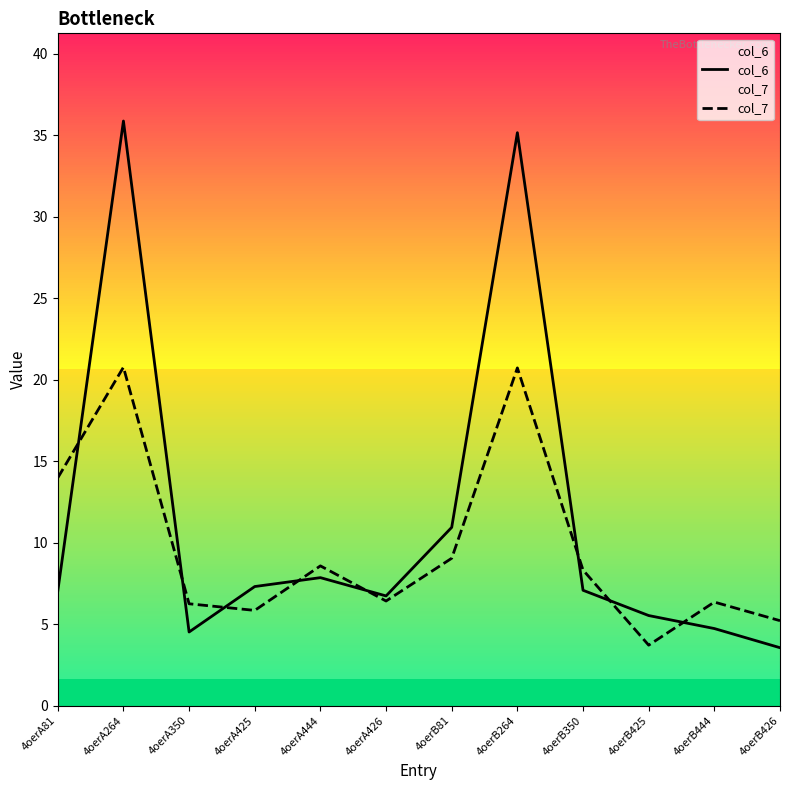

Reading left to right, extract all data points from this chart.

col_6: 7.0	35.9	4.5	7.3	7.9	6.7	10.9	35.2	7.1	5.5	4.7	3.6
col_7: 14.0	20.8	6.3	5.8	8.6	6.4	9.0	20.7	8.3	3.7	6.4	5.2